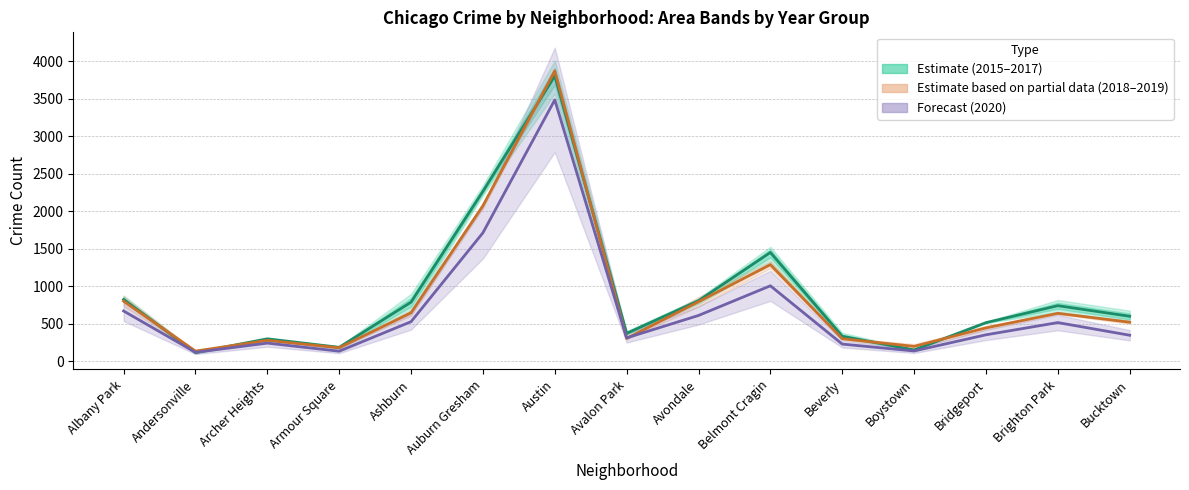

Read the 2015–2017 mean value at Brighton Park.

739.7